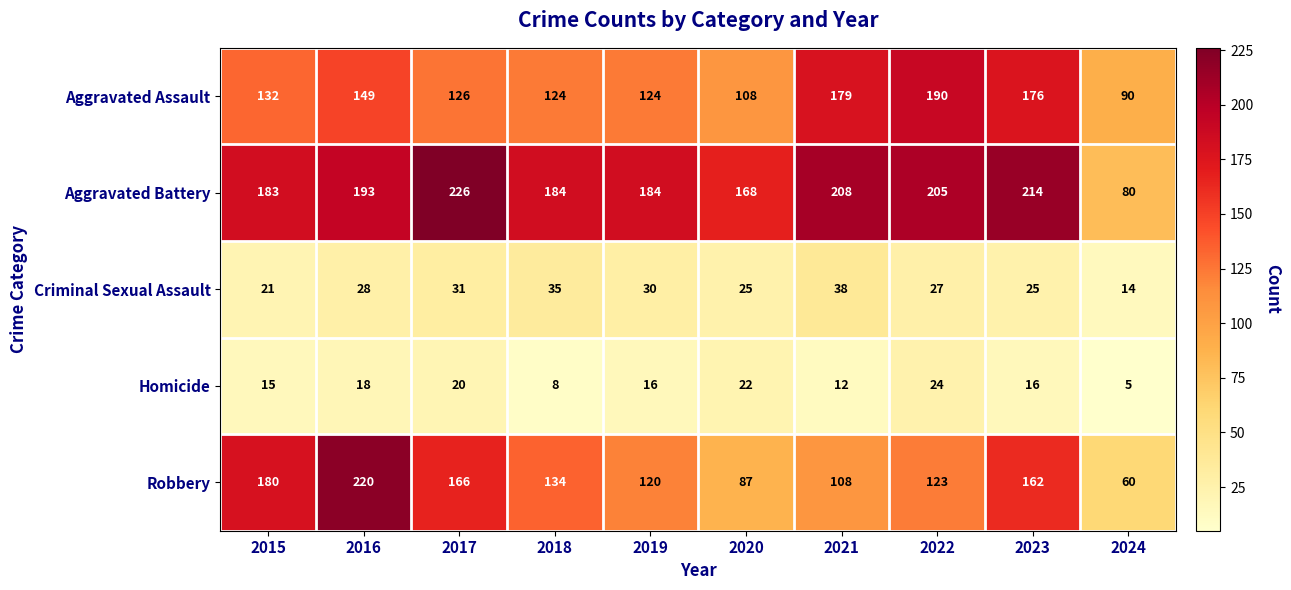

What is the approximate value of Aggravated Assault at 2016, to the nearest 10?

150